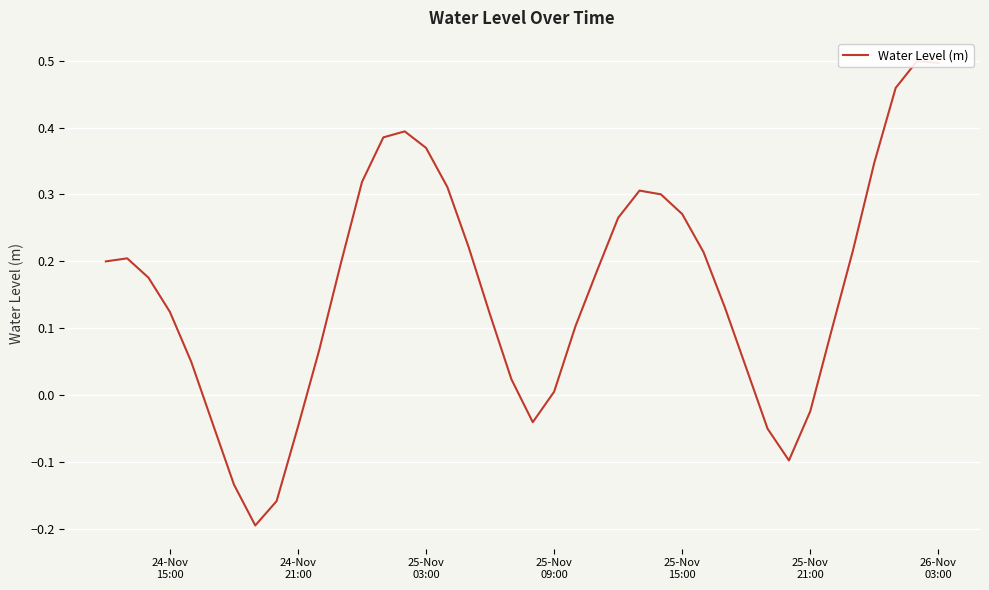

At which label does the data first exceed 0?

24-Nov
15:00